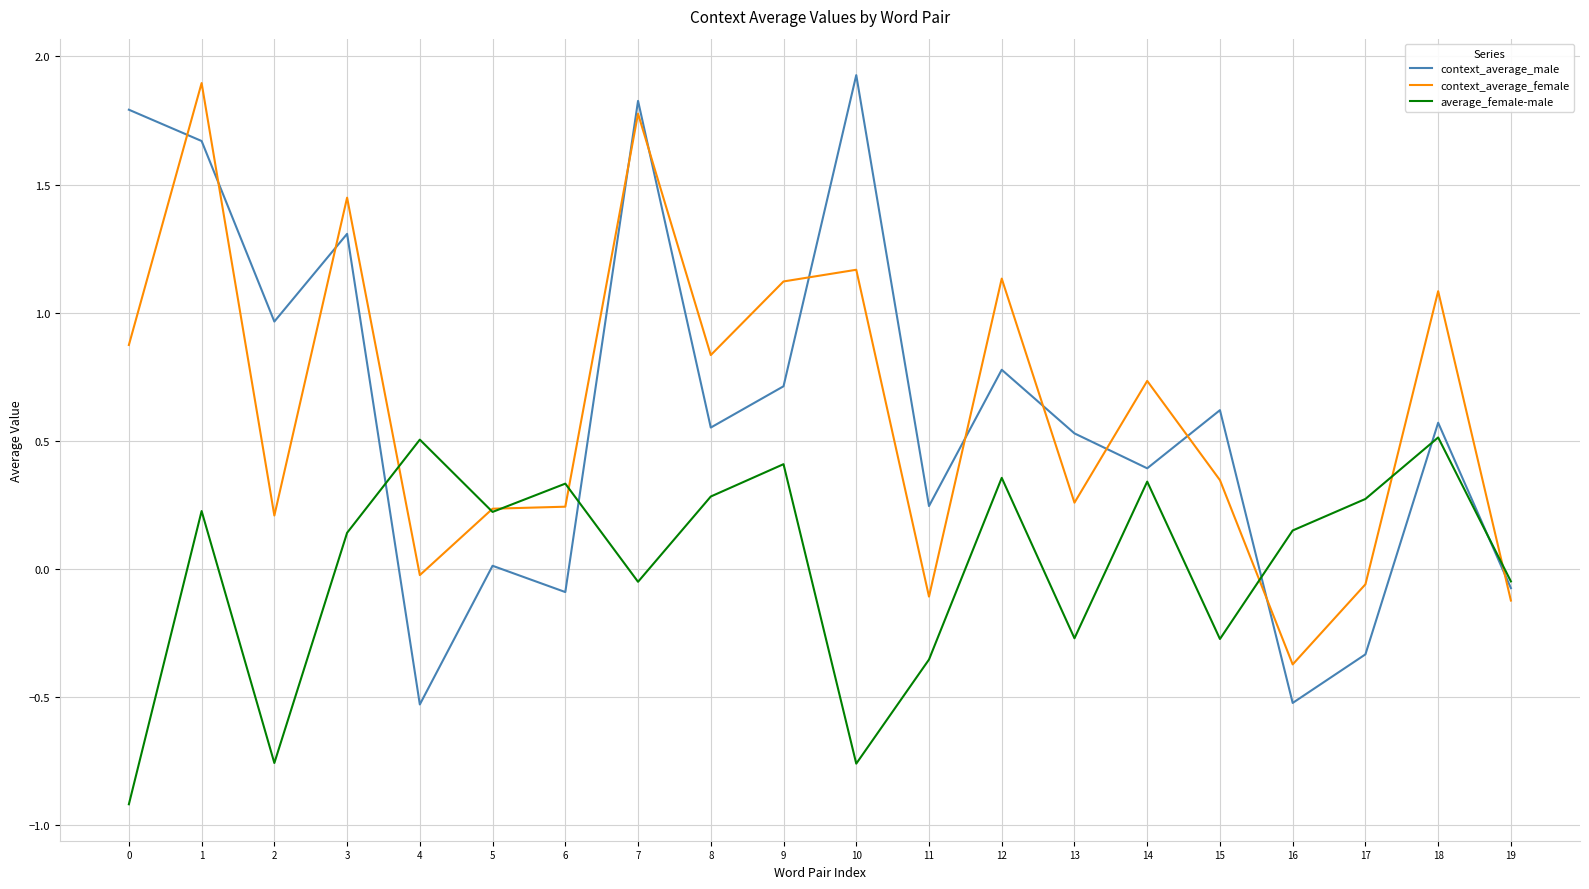

What is the sum of the context_average_female values at 1 and 16?

1.5